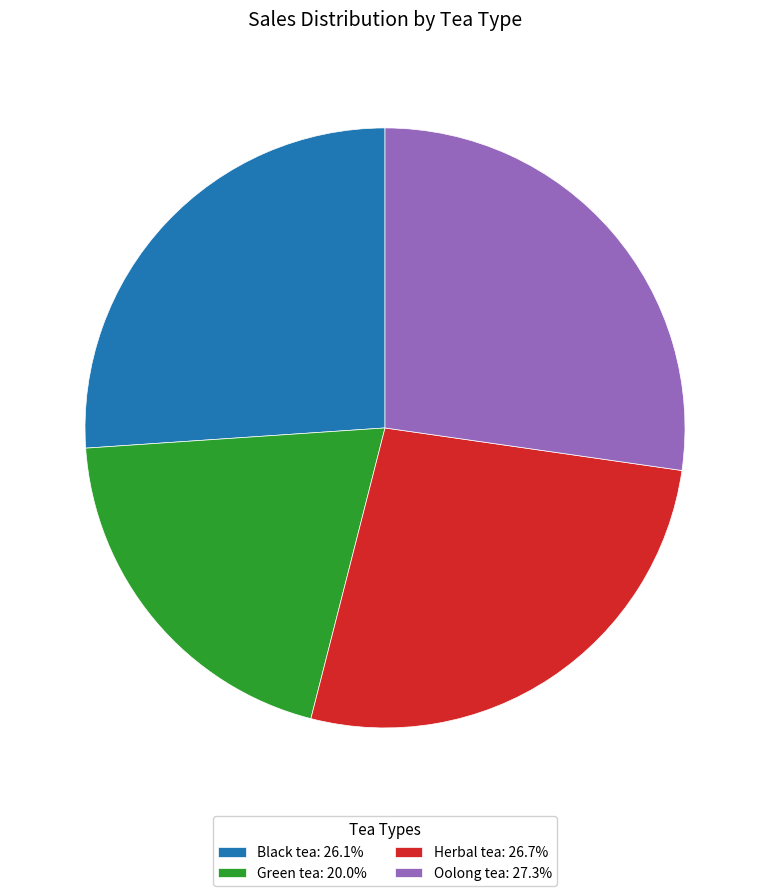

Is there a majority slice in this chart?

No